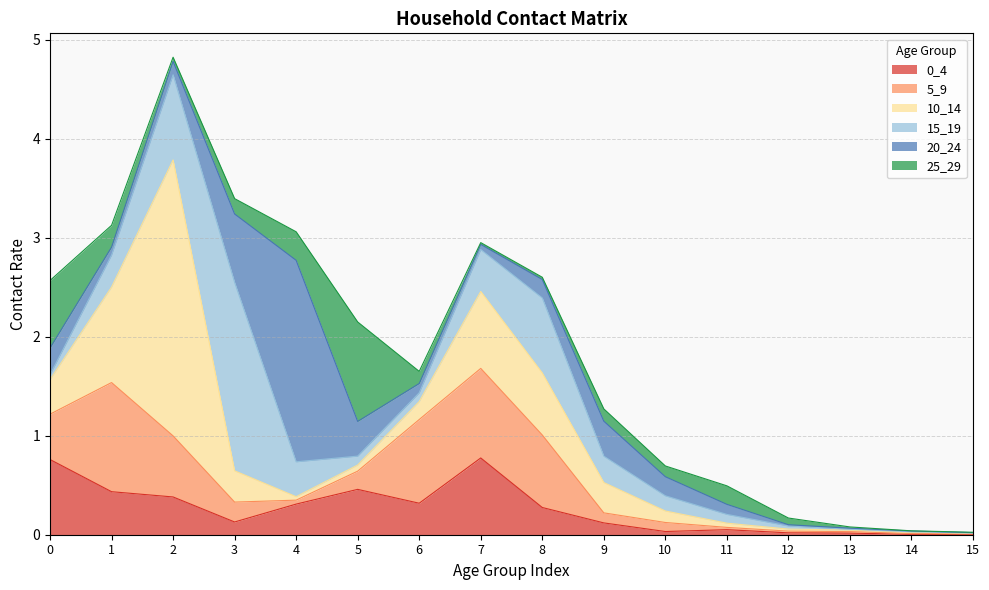

How many interior local peaks does the 20_24 series have?

2